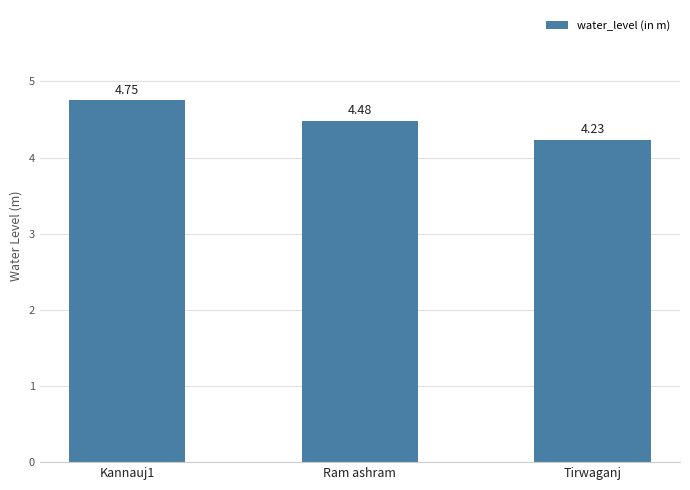

Which has a higher value, Kannauj1 or Tirwaganj?

Kannauj1